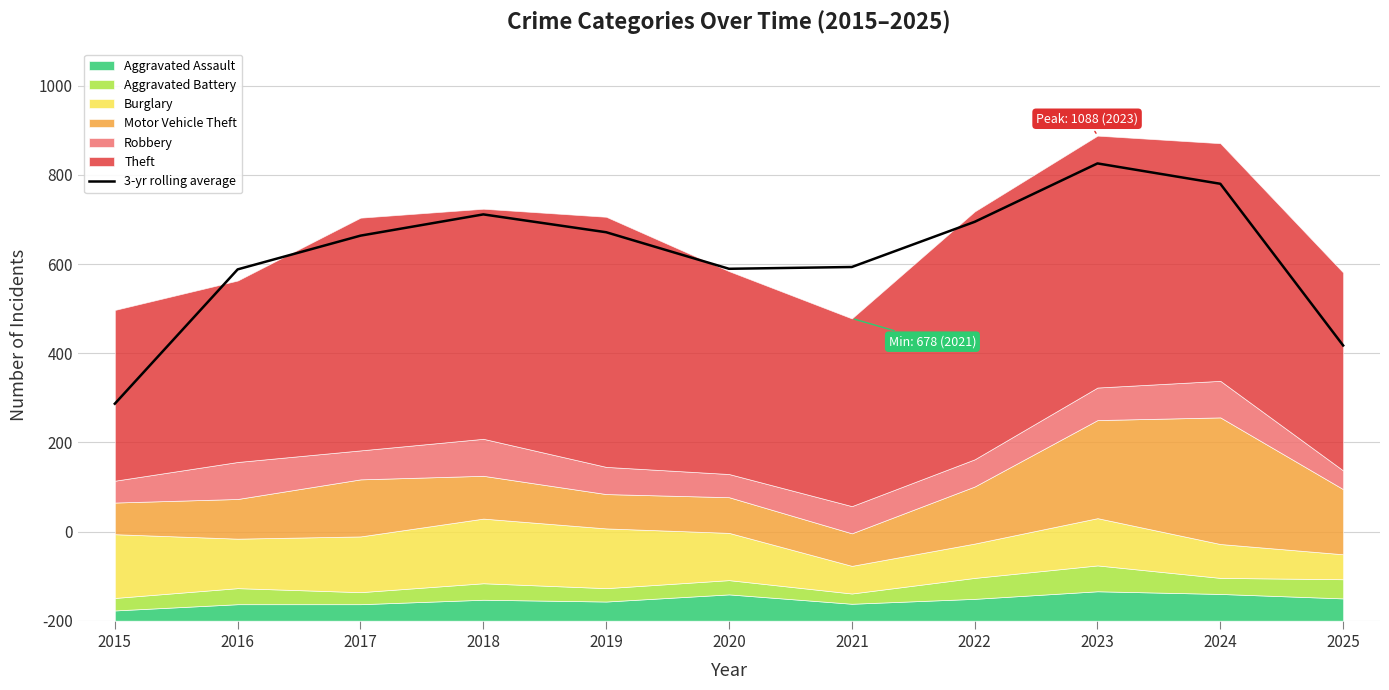

How many data points are less than 863?

5